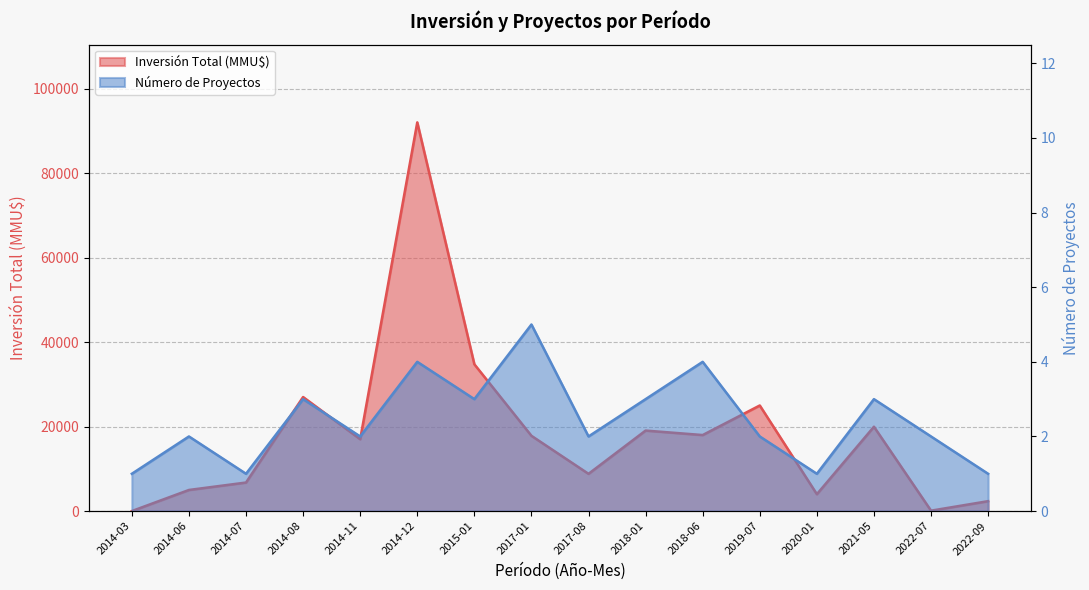

What are all the series names shown in the legend?

Número de Proyectos, Inversión Total (MMU$)